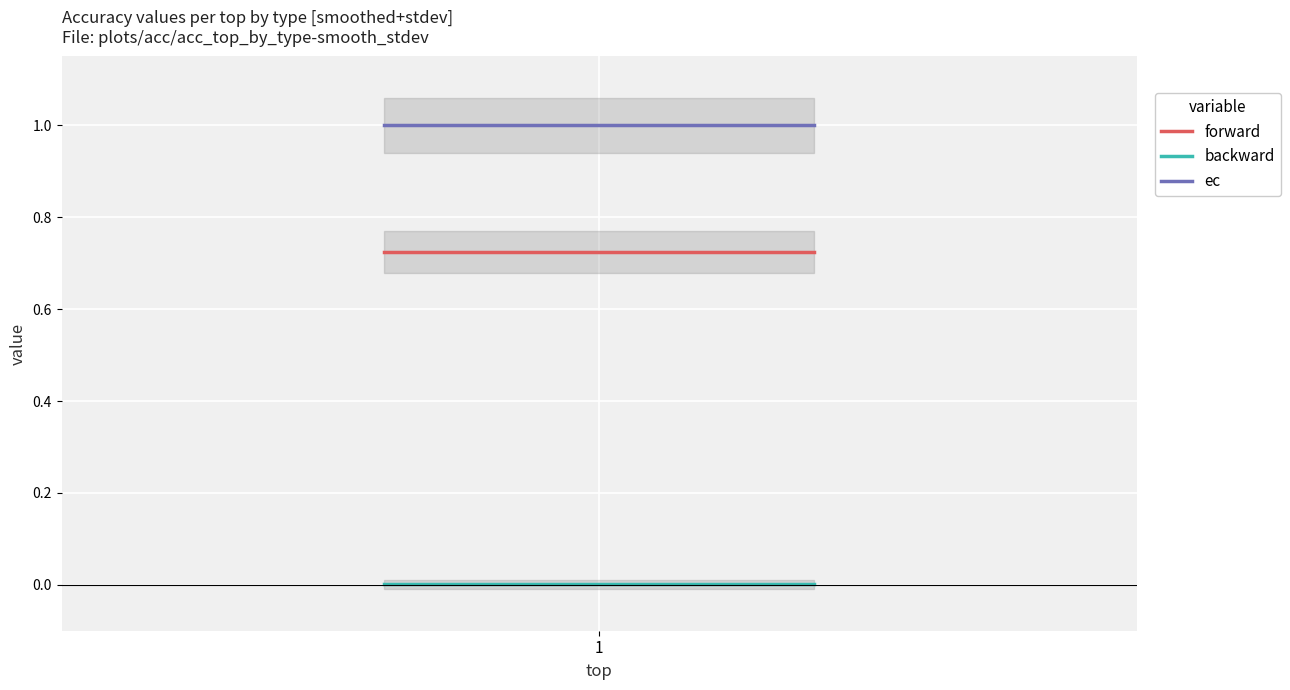

How many lines are shown in the chart?

3